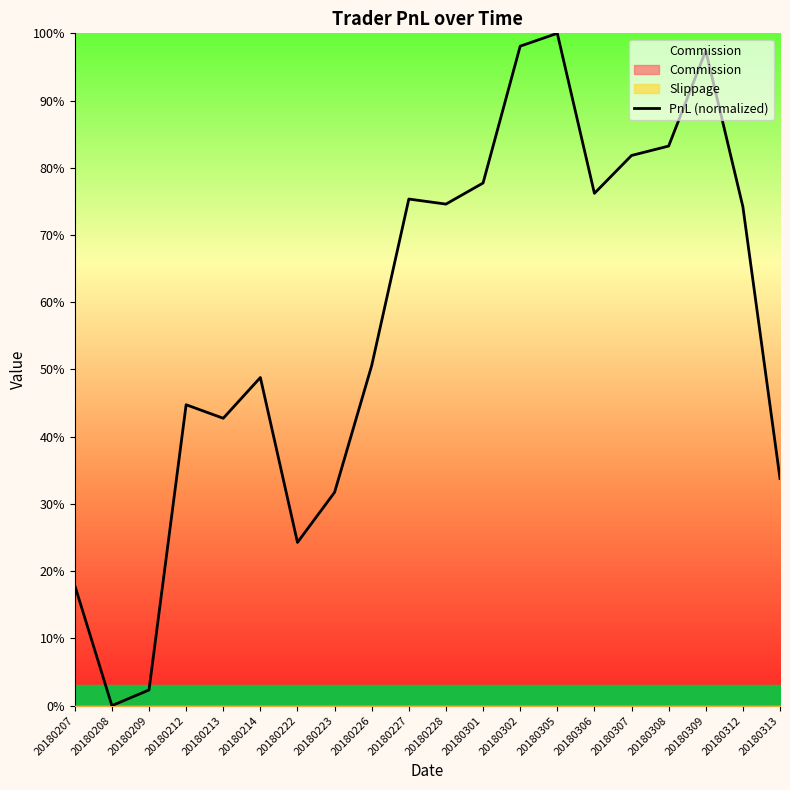

Reading left to right, what are all the values shown in this chart?

17.9	0.0	2.3	44.8	42.7	48.8	24.3	31.7	50.6	75.4	74.6	77.7	98.1	100.0	76.2	81.8	83.2	97.4	74.2	33.8